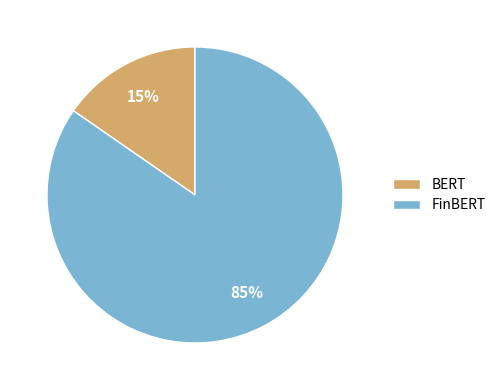

Do BERT and FinBERT together represent more than half of the pie?

Yes